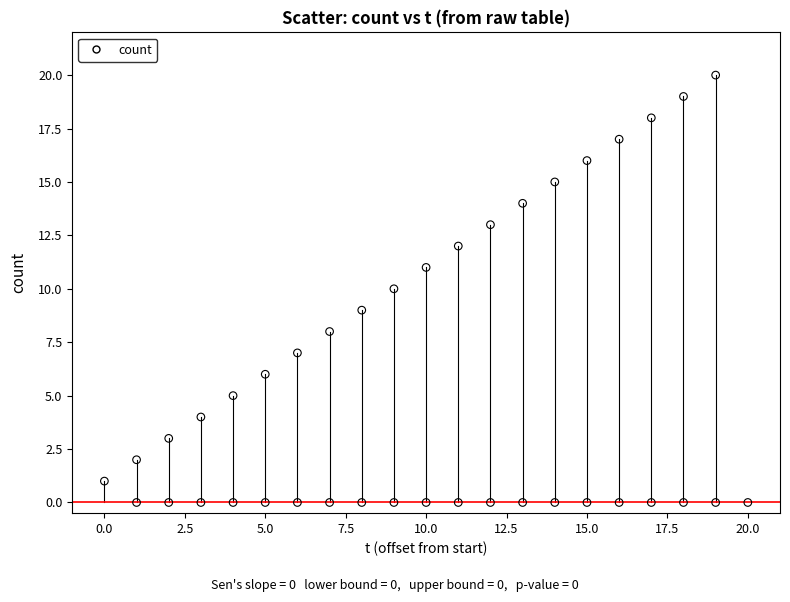

What is the range of X values (max minus min)?

20